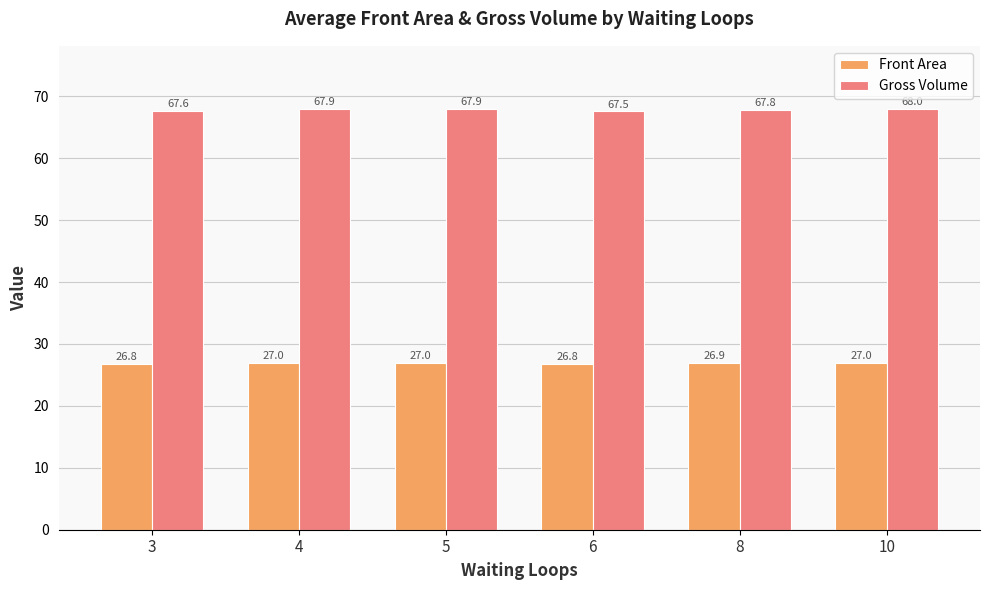

Is the value of Gross Volume at 10 greater than the value of Front Area at 4?

Yes